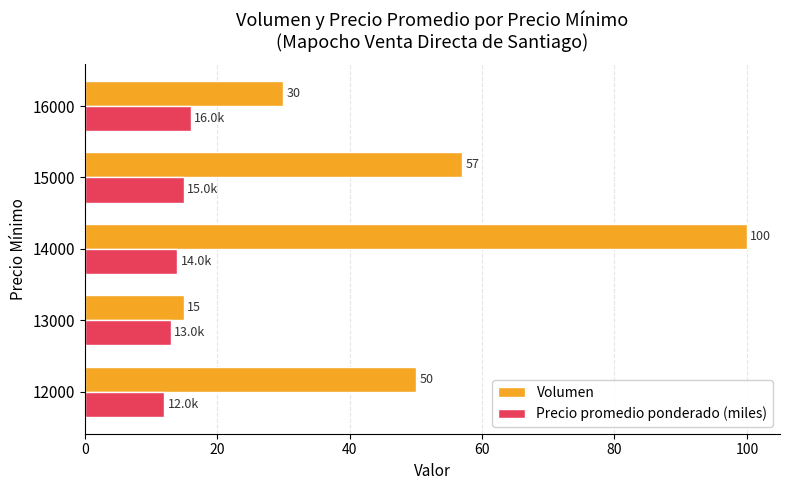

Which series has the widest spread of values?

Volumen